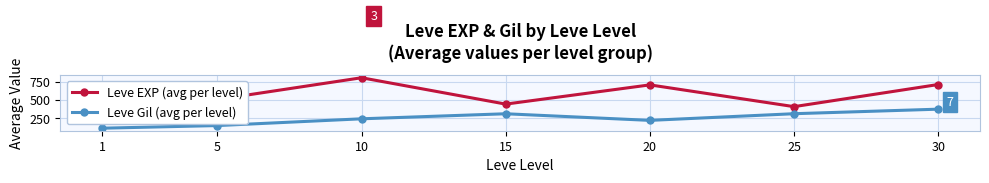

How many interior local peaks does the Leve EXP (avg per level) series have?

2